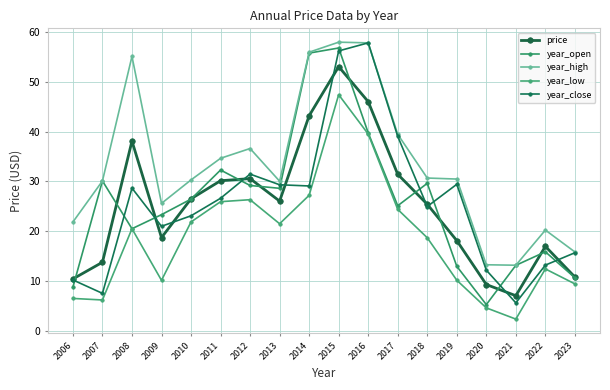

The year_low series shows 25.9 at 2011. True or false?

True